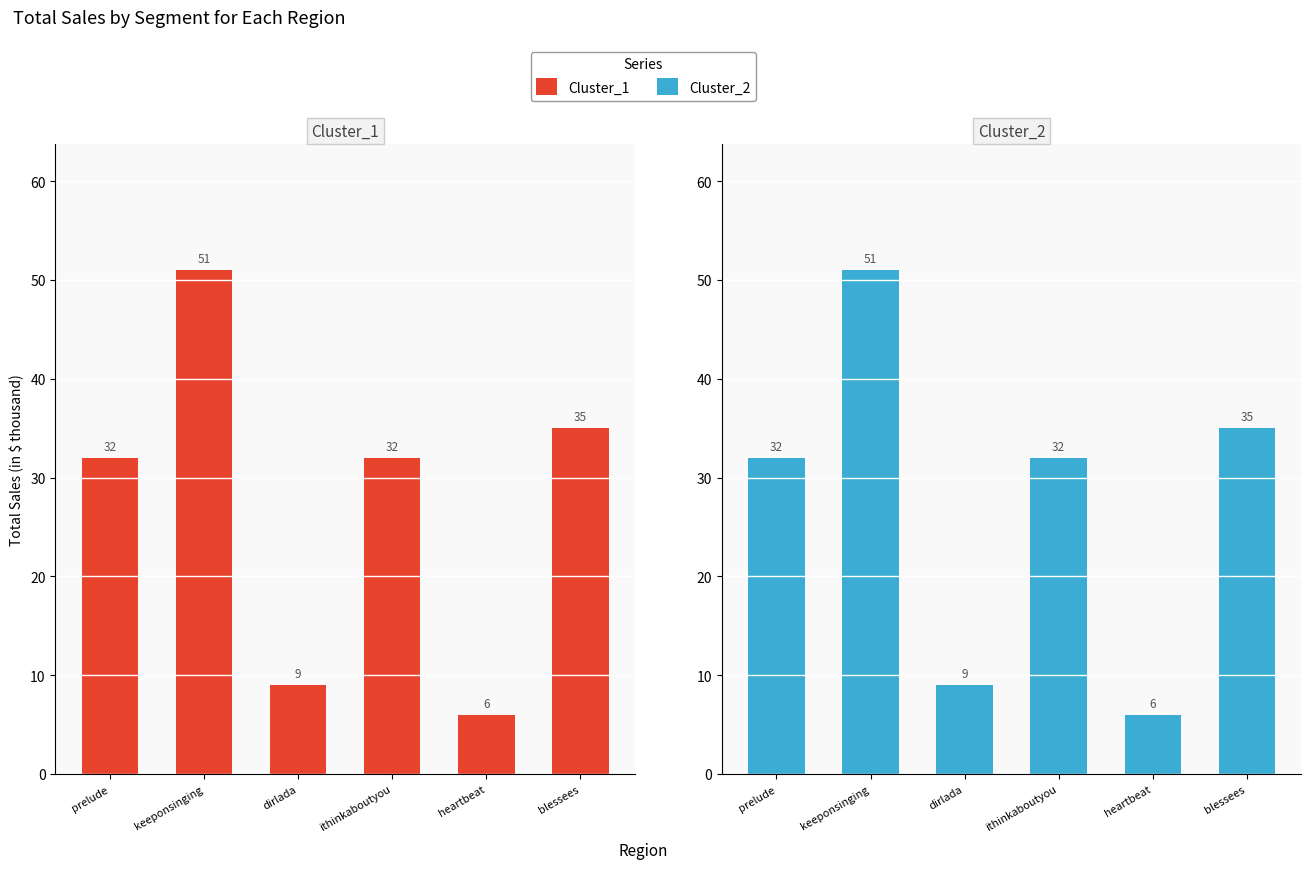

Which series changed the most between ithinkaboutyou and blessees?

Cluster_1